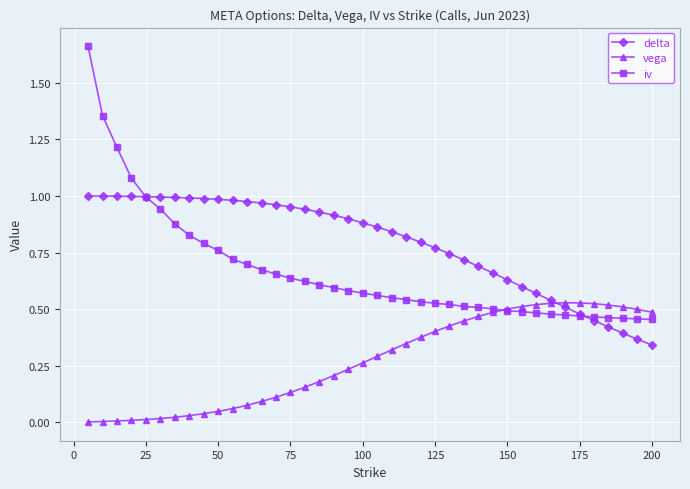

List the series in order of their peak value, lowest first.

vega, delta, iv